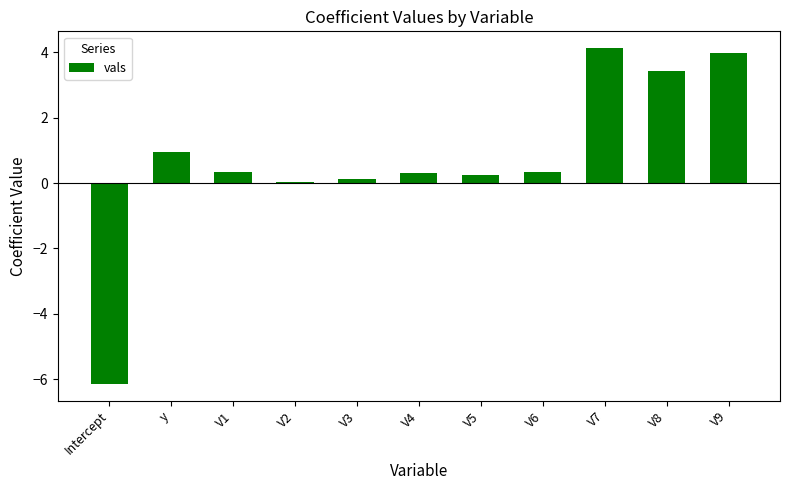

What is the change in value from V6 to V7?

+3.8